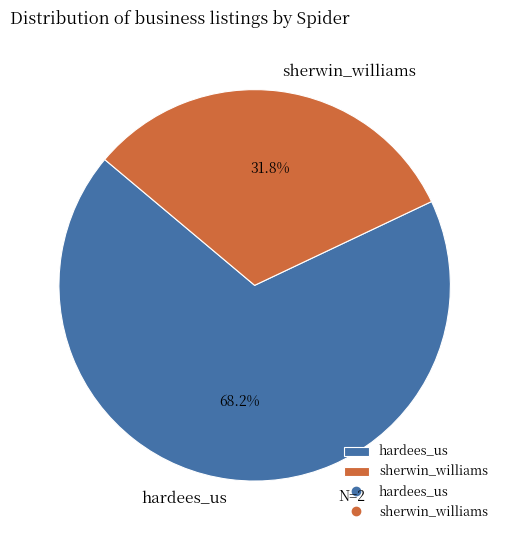

Which has a higher value, sherwin_williams or hardees_us?

hardees_us